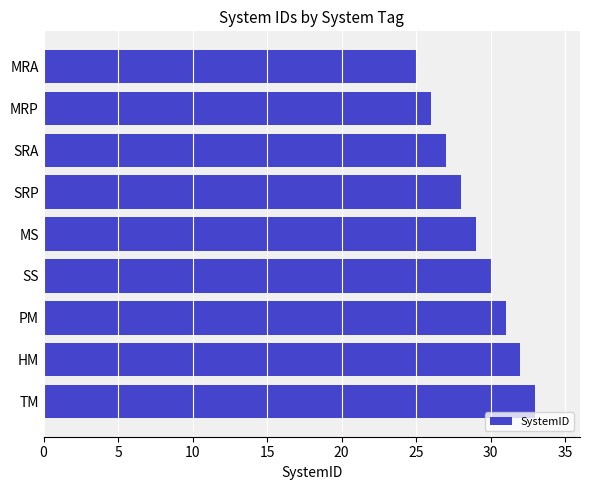

Rank the categories by value from lowest to highest.

MRA, MRP, SRA, SRP, MS, SS, PM, HM, TM